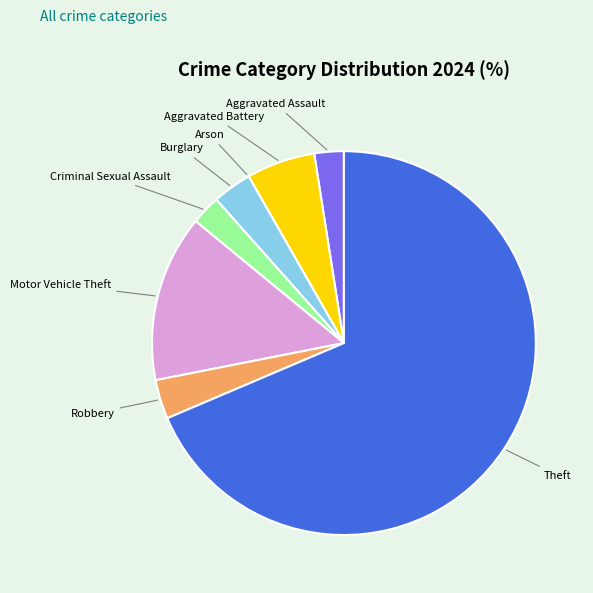

Is it true that Aggravated Assault is 2% of the pie?

True